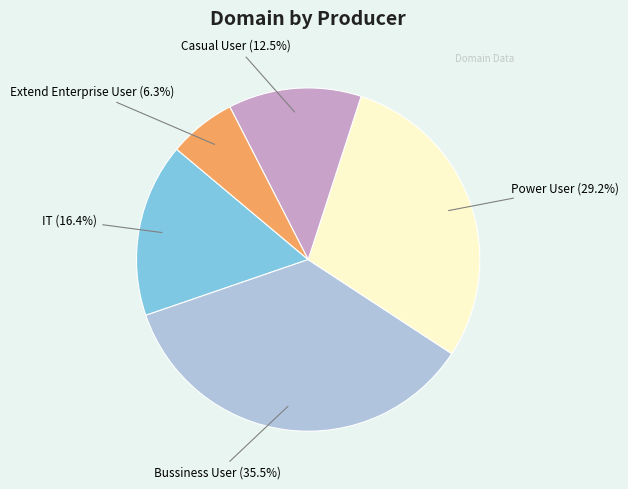

Approximately how many times larger is the value at Power User (29.2%) compared to Bussiness User (35.5%)?

0.8